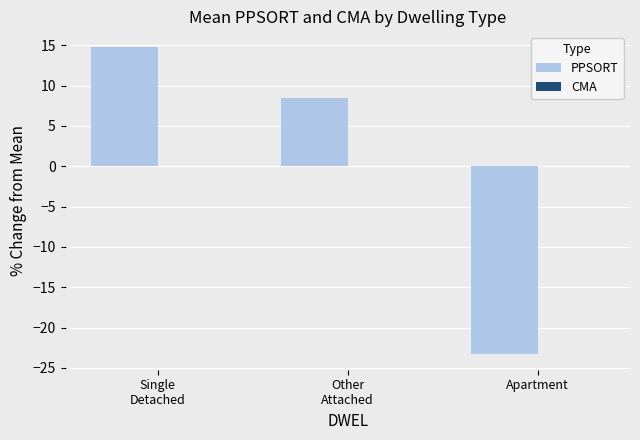

What is the difference between the maximum and minimum values?

38.1